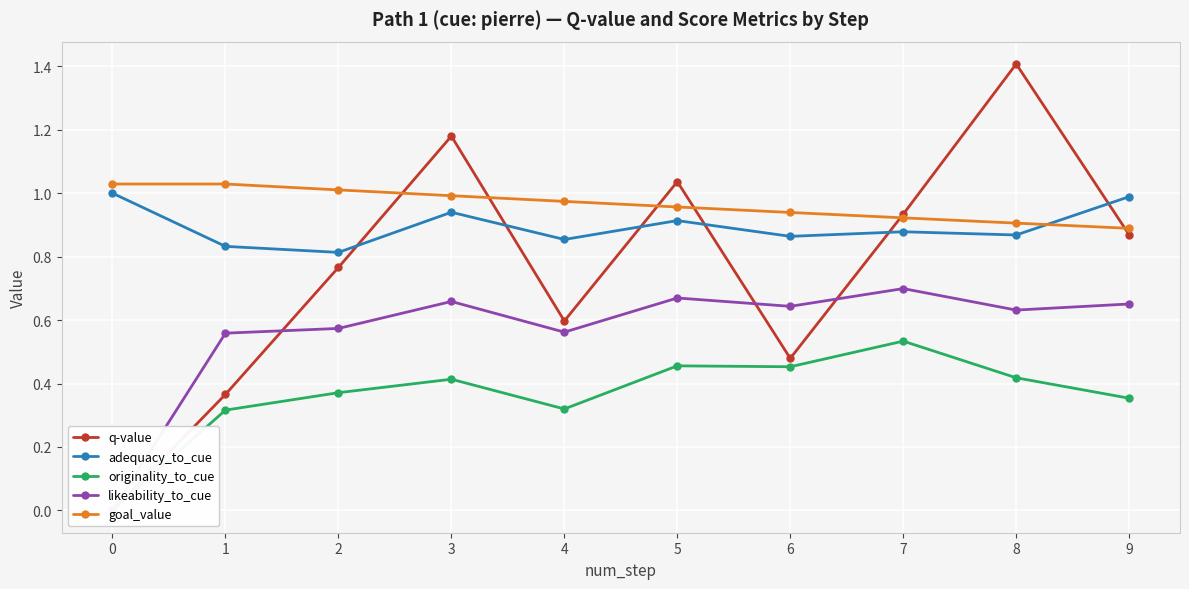

The value of likeability_to_cue at 5 is 0.7. True or false?

True